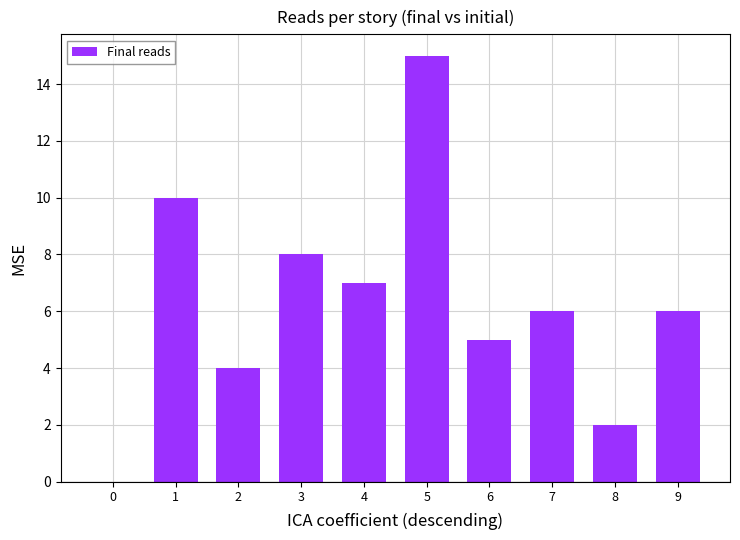

What is the sum of all values?

63